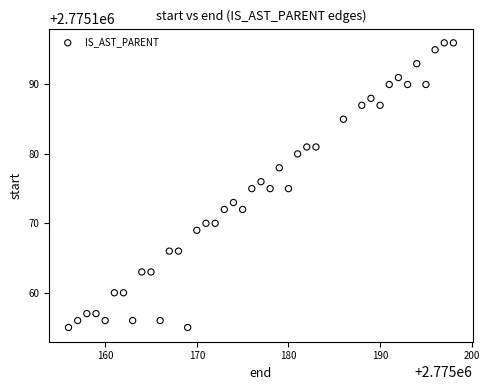

What is the range of Y values (max minus min)?

41